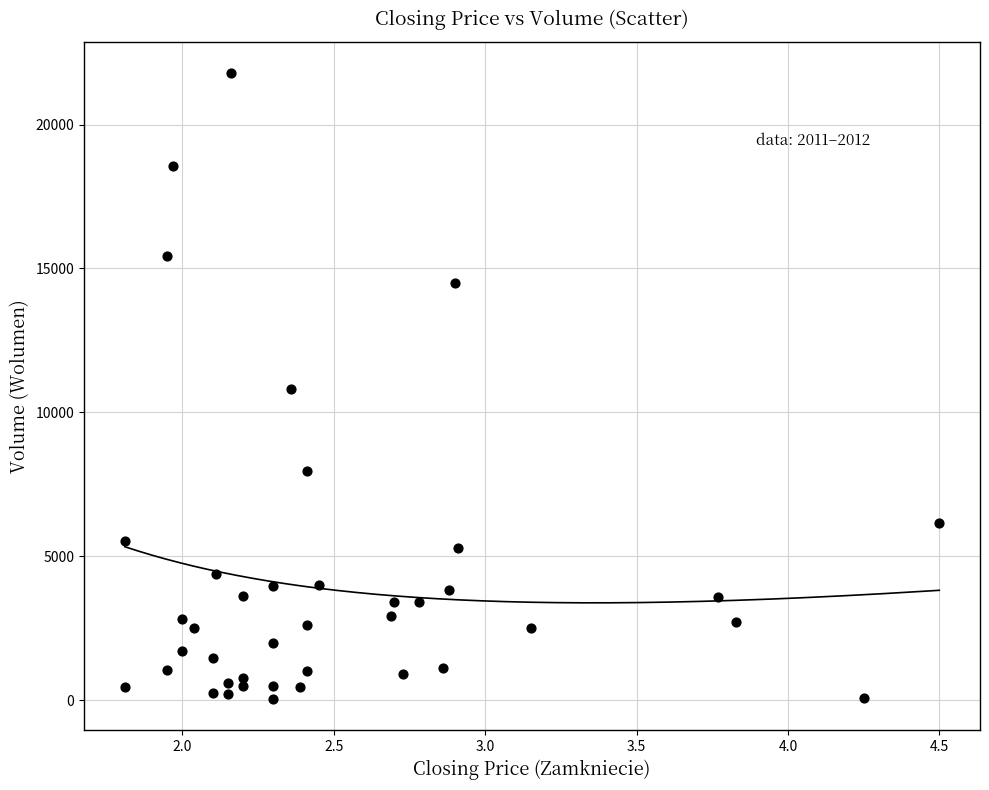

What is the range of Y values (max minus min)?

21739